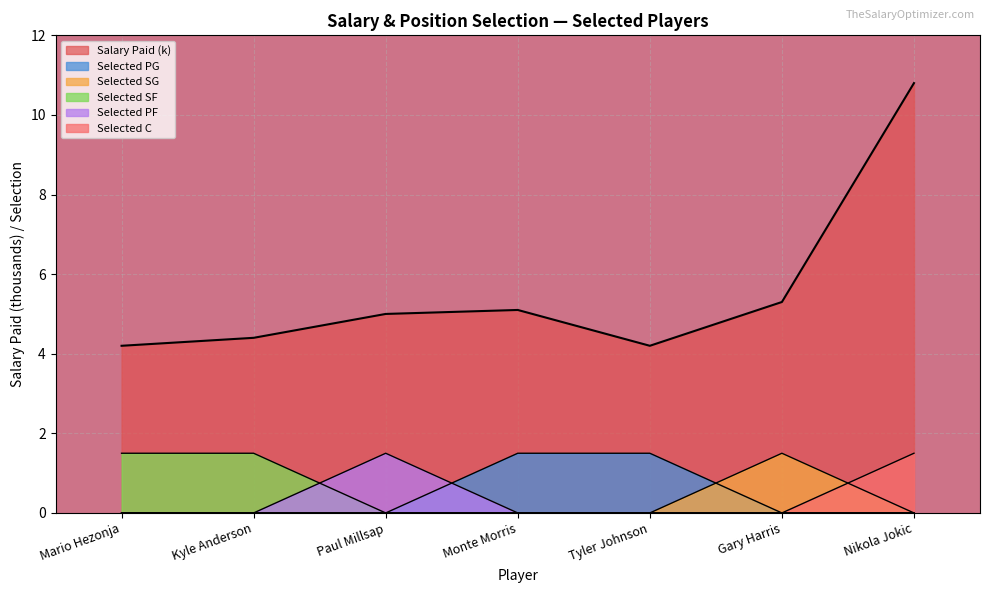

Count the Selected C values in the range 0 to 1.

6